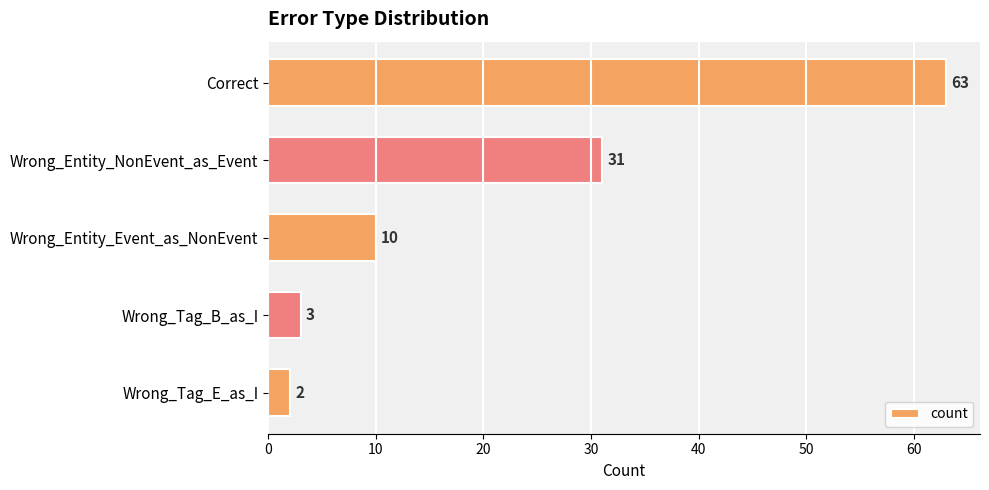

Is it true that the value at Wrong_Tag_E_as_I is 2?

True